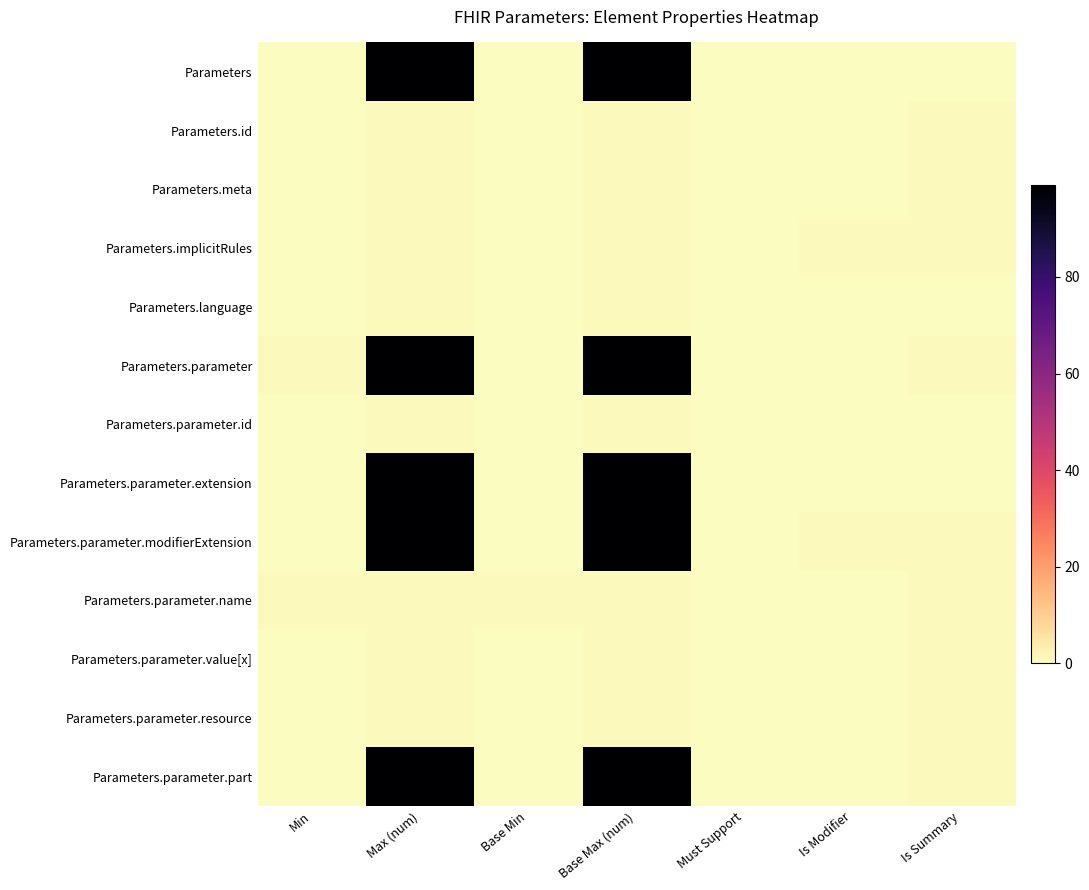

At how many categories does at least one series exceed 10?

2